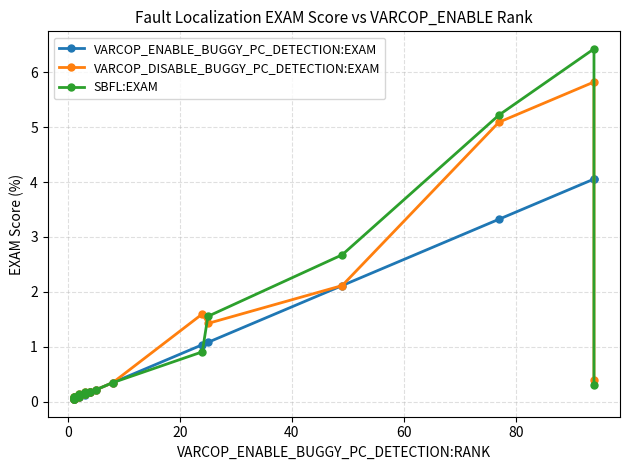

How many times do SBFL:EXAM and VARCOP_DISABLE_BUGGY_PC_DETECTION:EXAM cross each other?

2